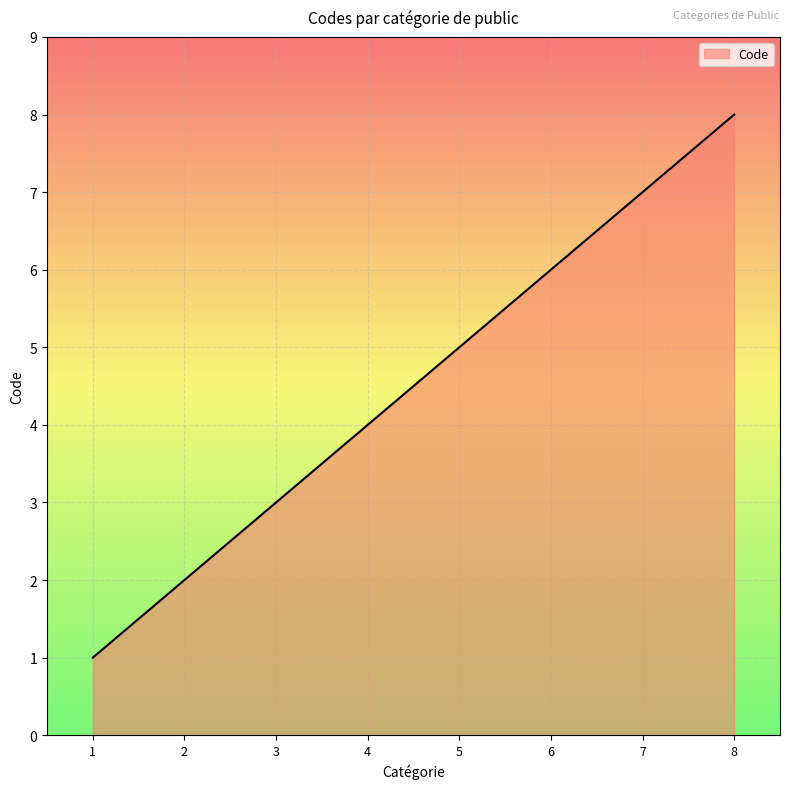

At which category does the chart reach its peak across all series?

8